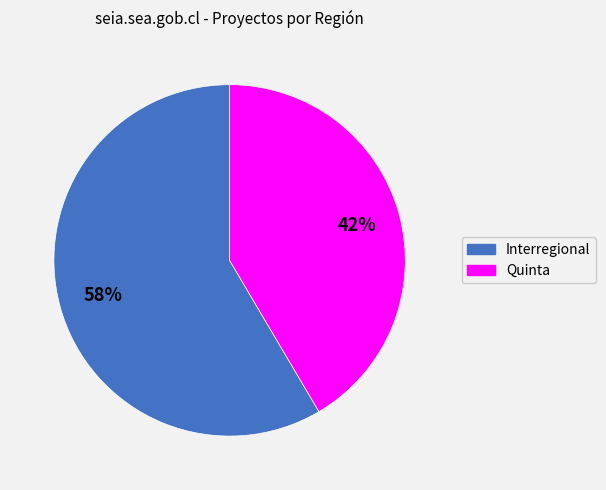

Which slice is the smallest?

Quinta